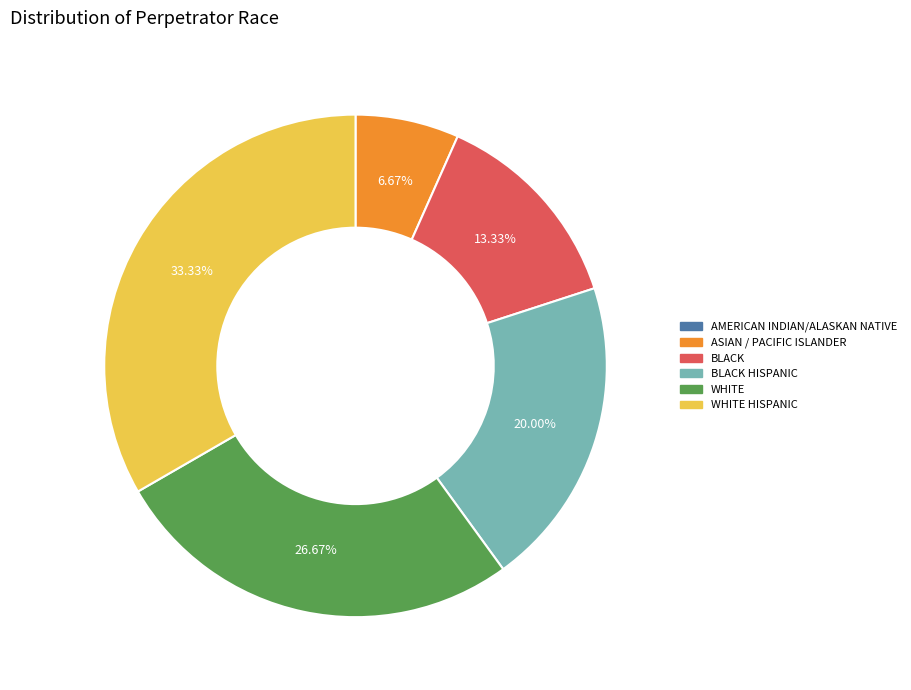

To the nearest percent, what is the difference between the largest and smallest slice percentages?

33%